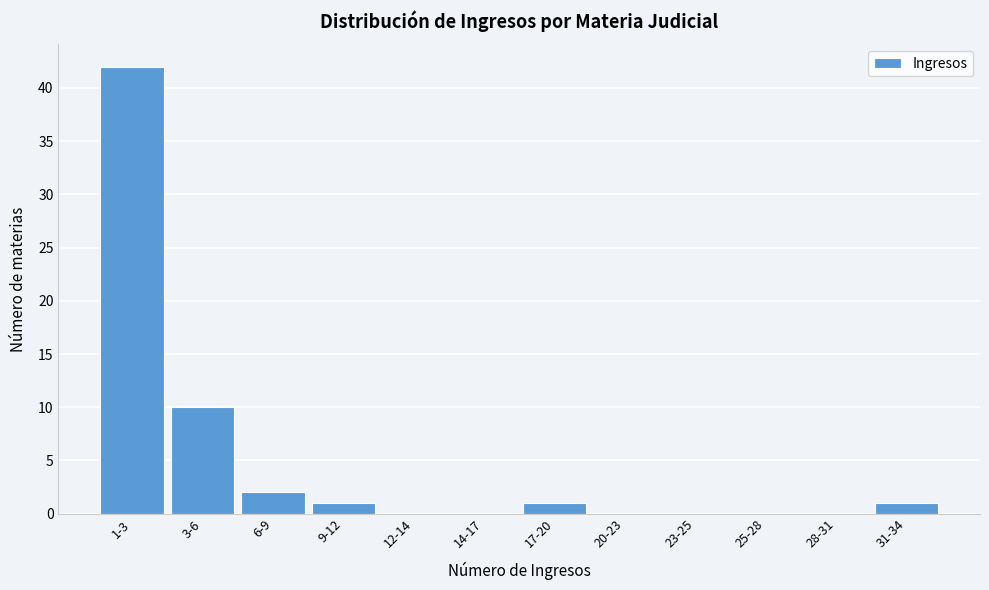

Reading right to left, transcribe all the data shown in this chart.

31-34=1	28-31=0	25-28=0	23-25=0	20-23=0	17-20=1	14-17=0	12-14=0	9-12=1	6-9=2	3-6=10	1-3=42